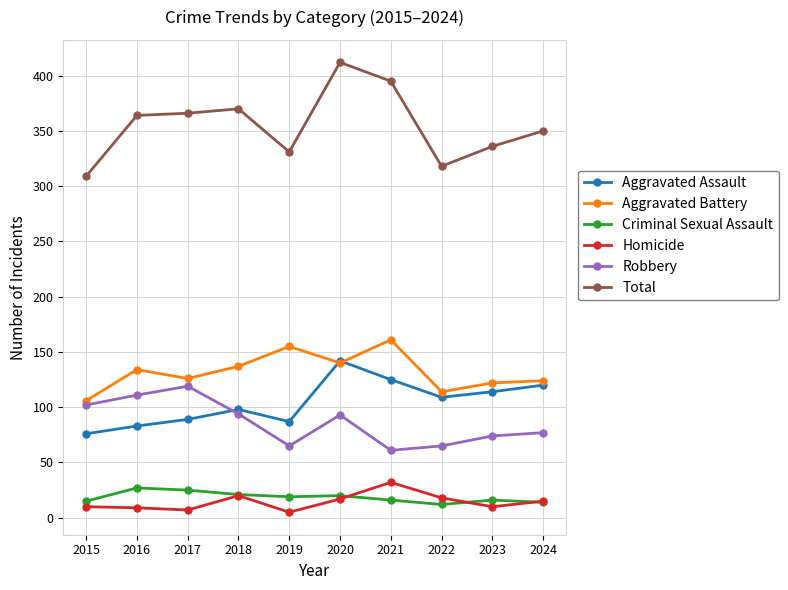

How many values in the Aggravated Battery series are below 134?

5